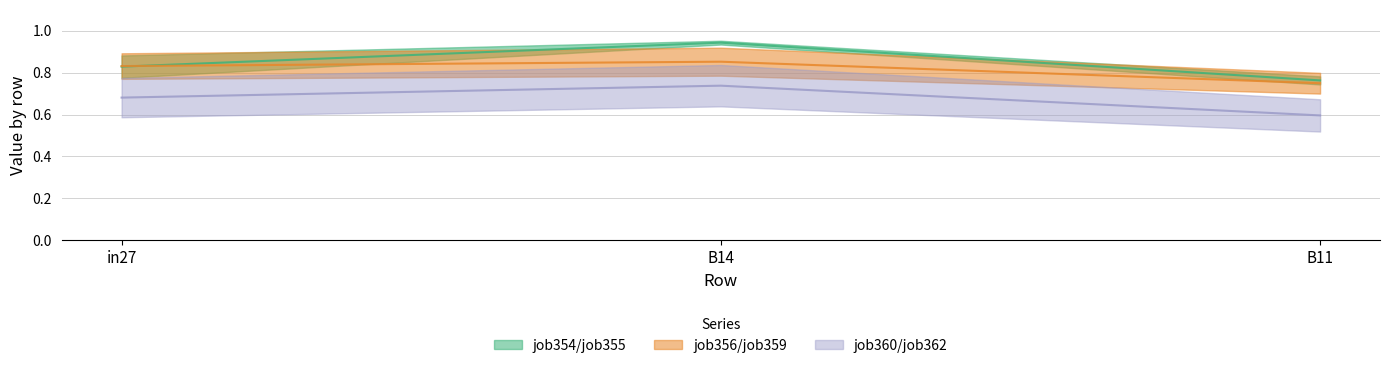

How many job360_scenario1_674 values are between 0 and 1?

3